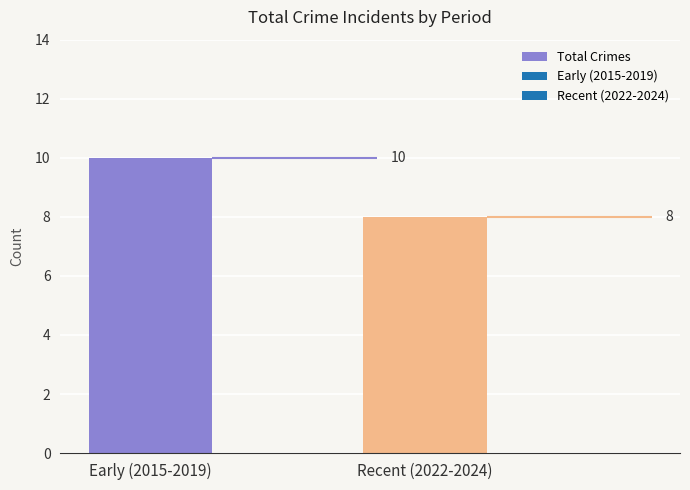

Between Recent (2022-2024) and Early (2015-2019), which is larger?

Early (2015-2019)